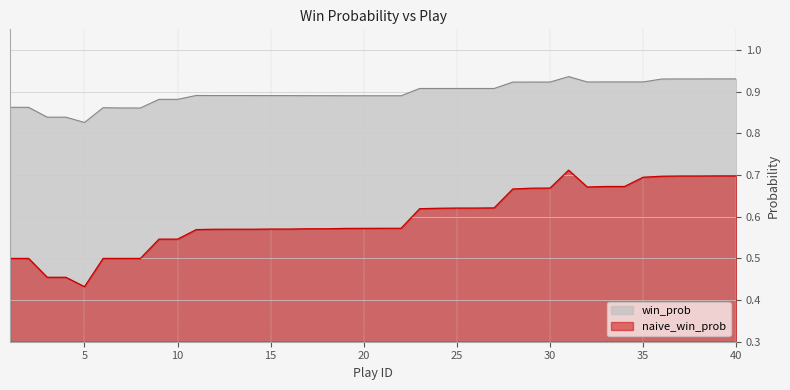

True or false: naive_win_prob and win_prob intersect in this chart.

False